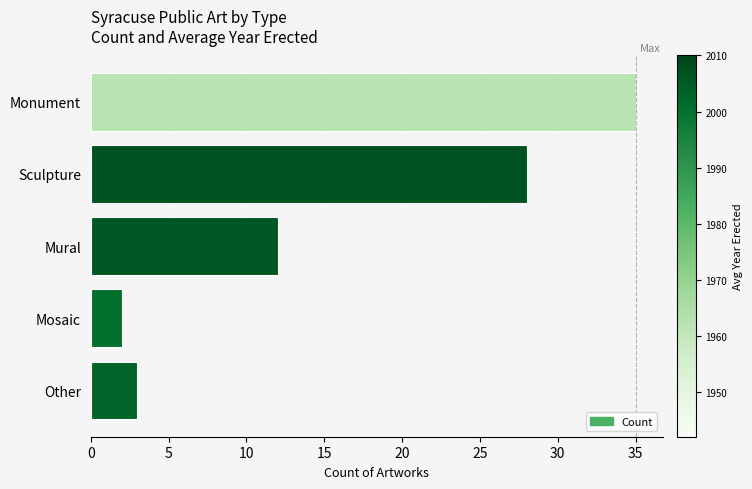

What is the change in value from Sculpture to Other?

-25